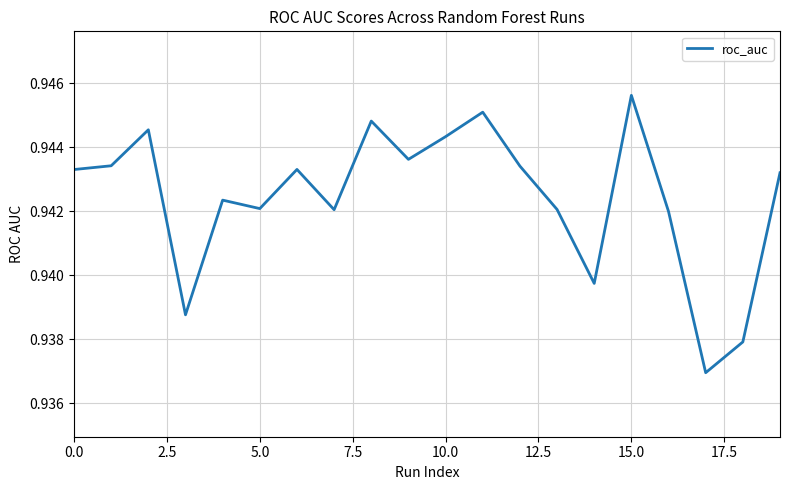

Is this an area chart (filled region under the line)?

No